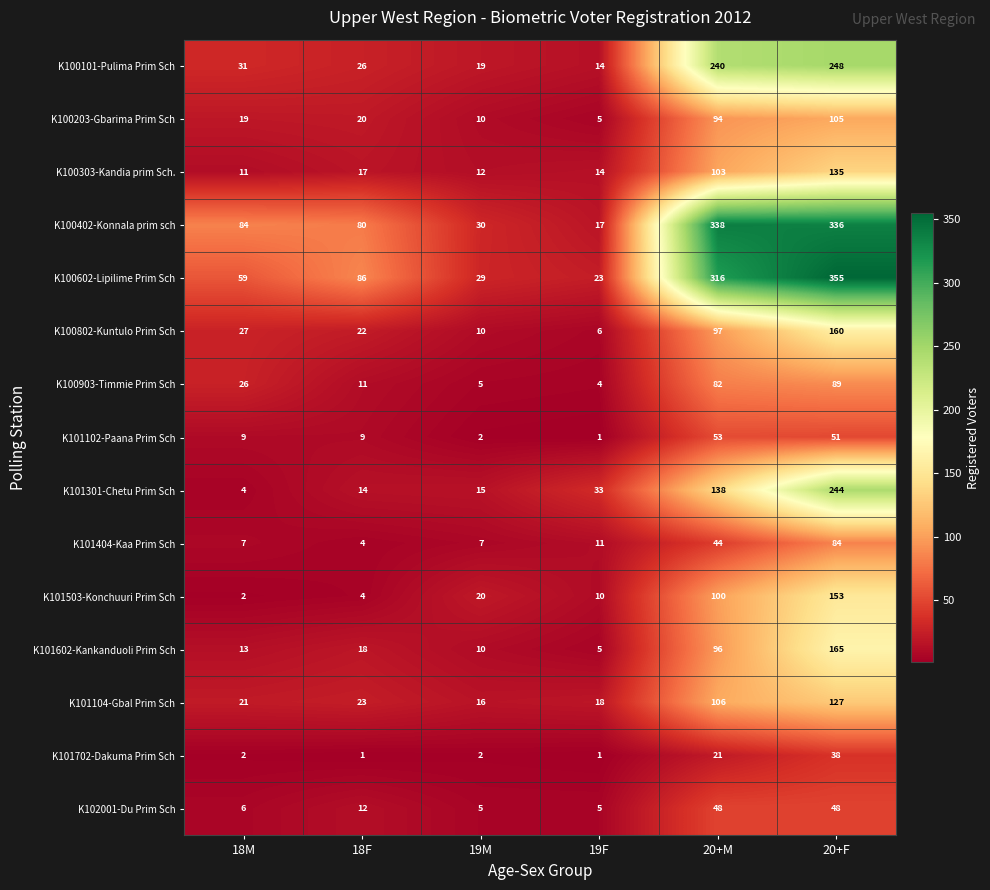

The value of K101104-Gbal Prim Sch at 18F is 39. True or false?

False